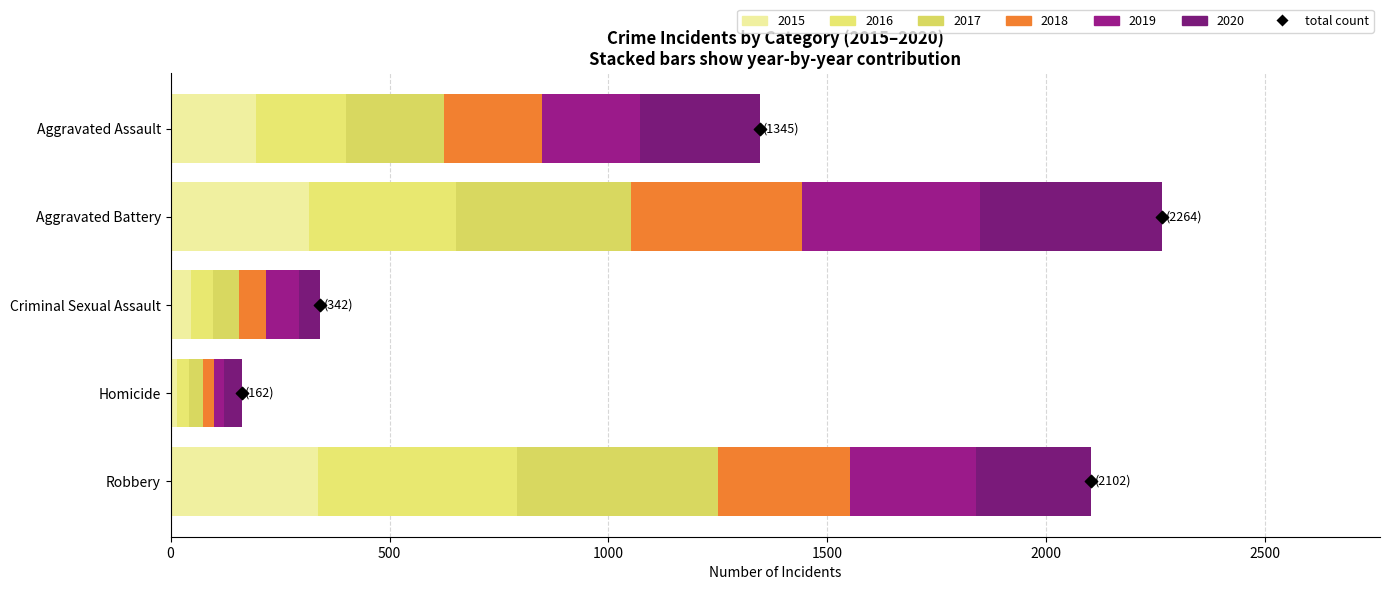

Approximately how many times larger is the value at 1000 compared to 2000?

0.5